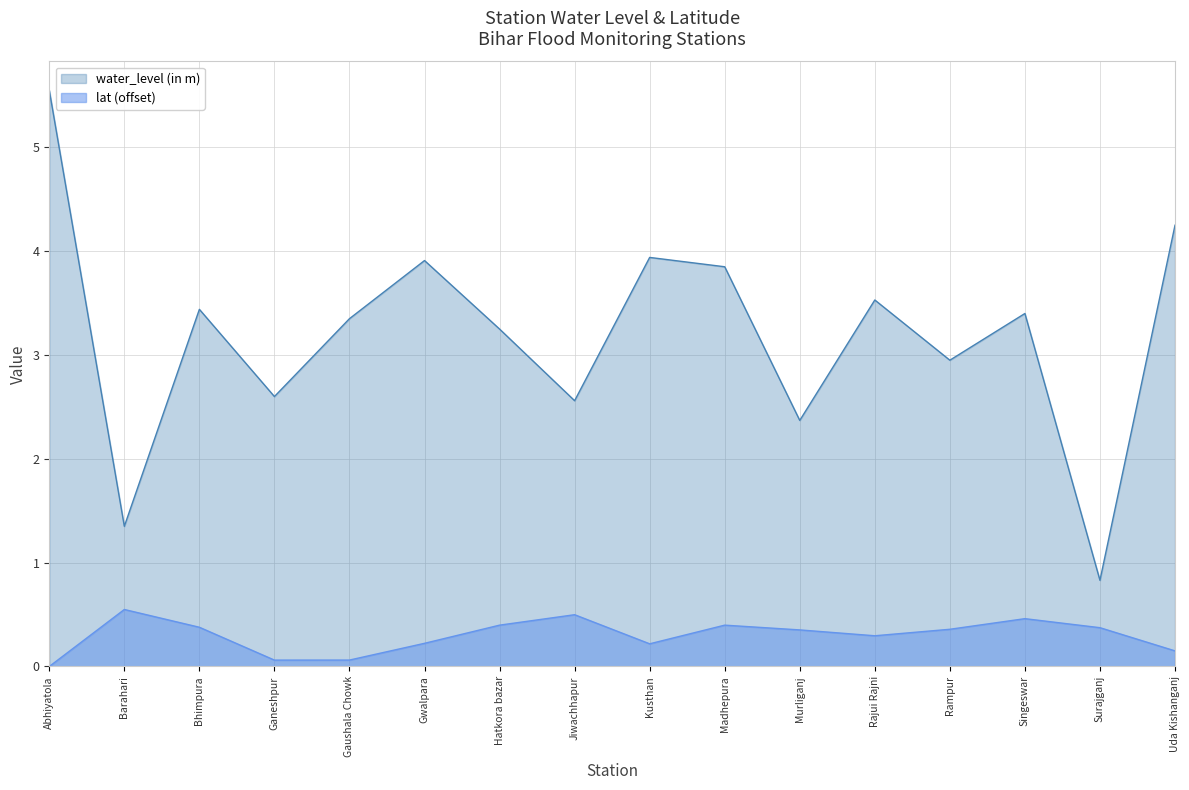

What is the label of the 13th point from the right?

Ganeshpur